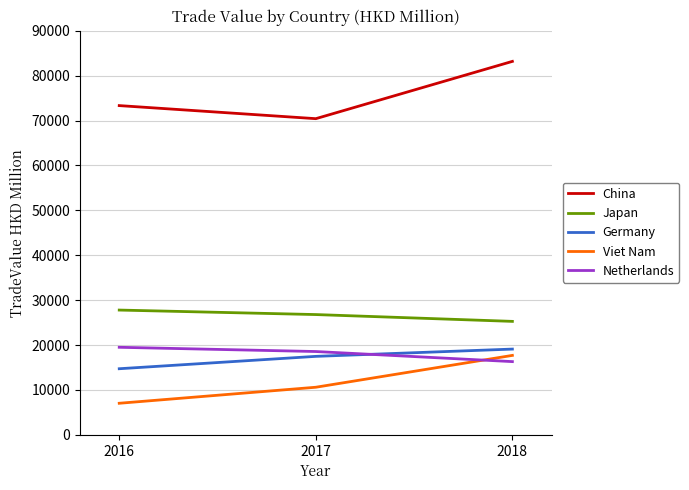

Where is Japan nearest to the value 26528?

2017